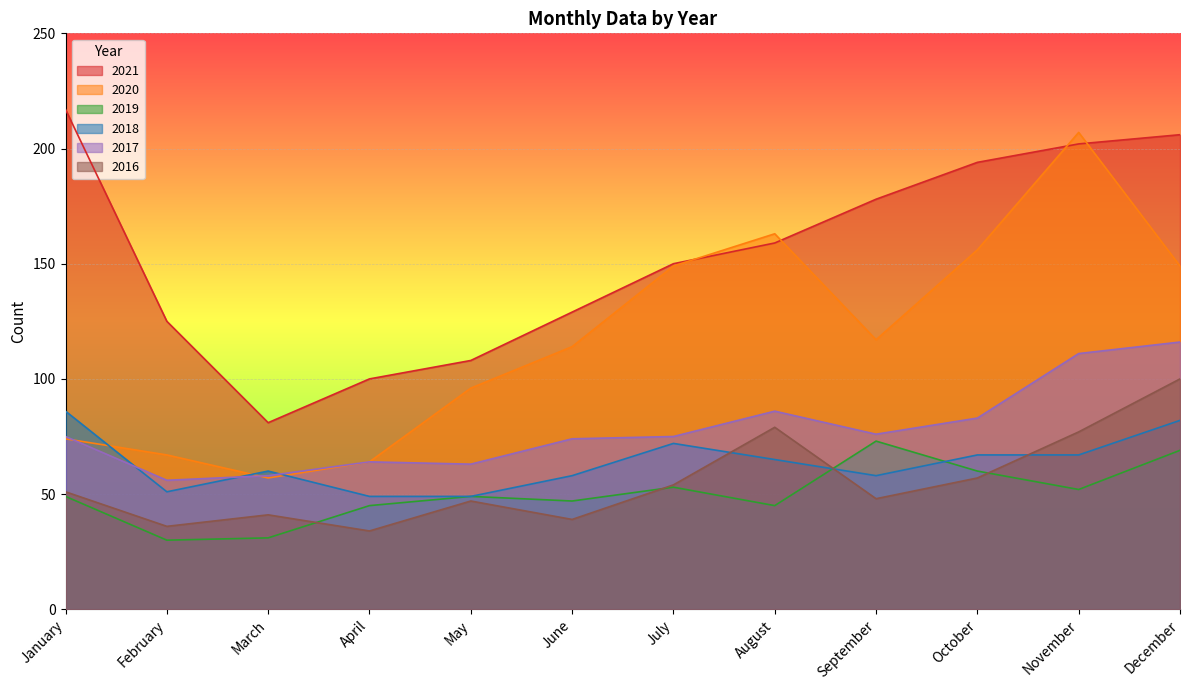

What is the minimum value for 2018?

49